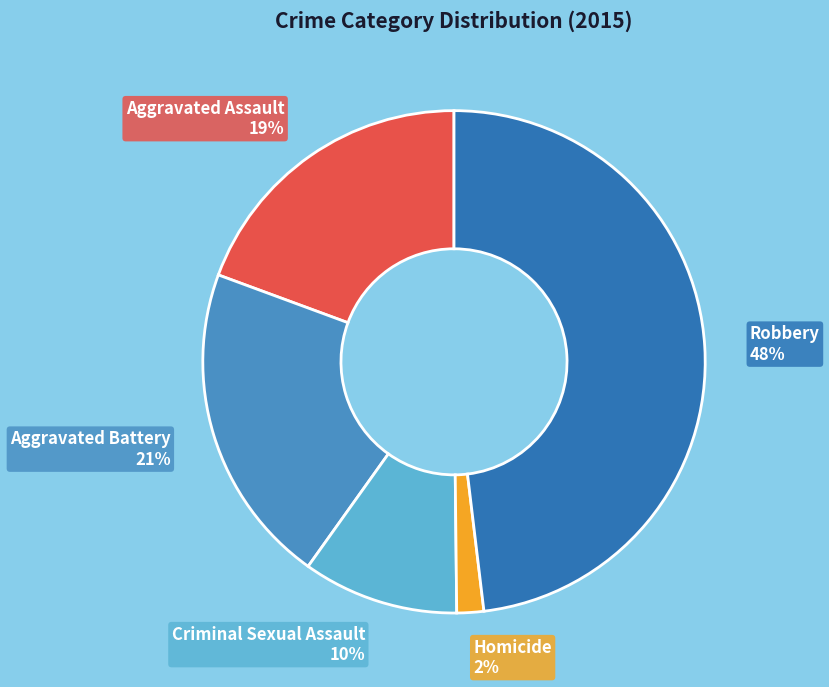

How many slices are in this pie chart?

5